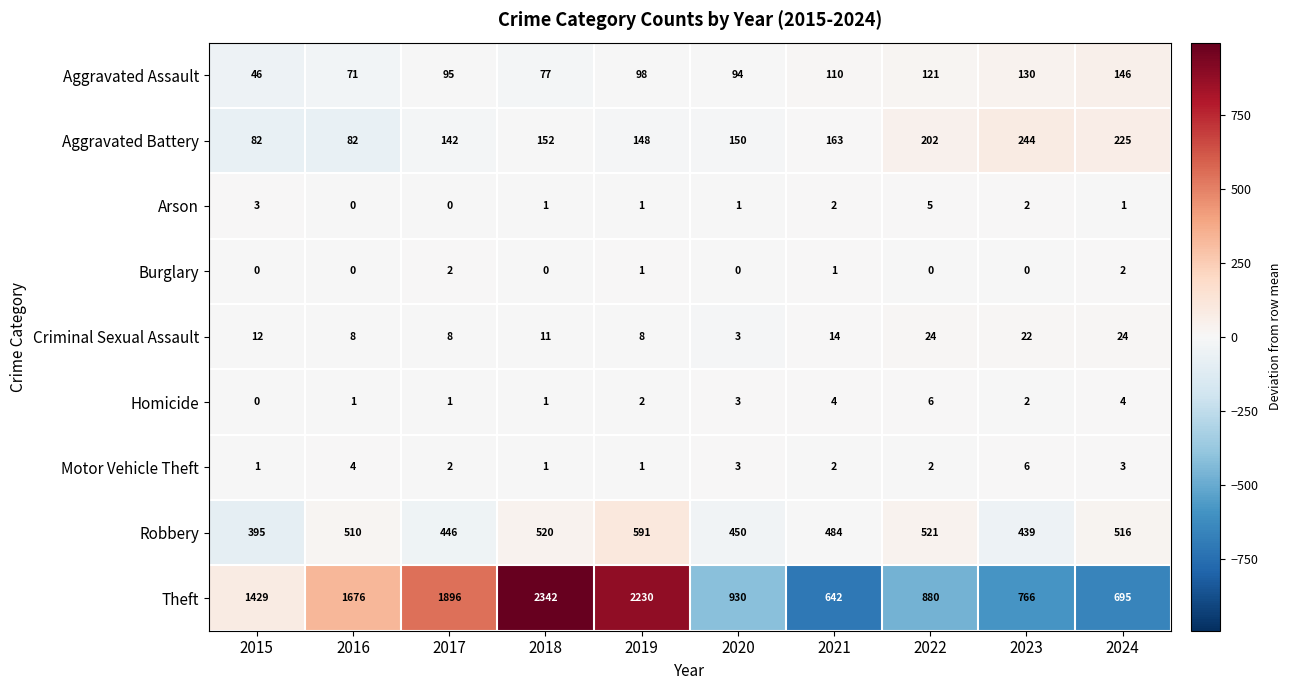

True or false: Burglary has a value of 3 at 2017.

False